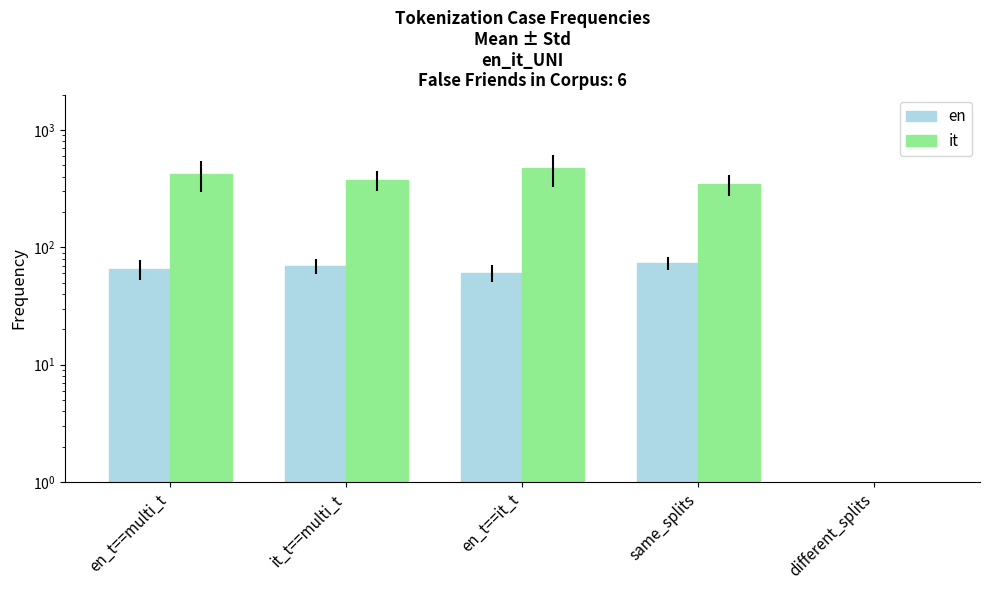

List the labels in order of en value, smallest first.

different_splits, en_t==it_t, en_t==multi_t, it_t==multi_t, same_splits